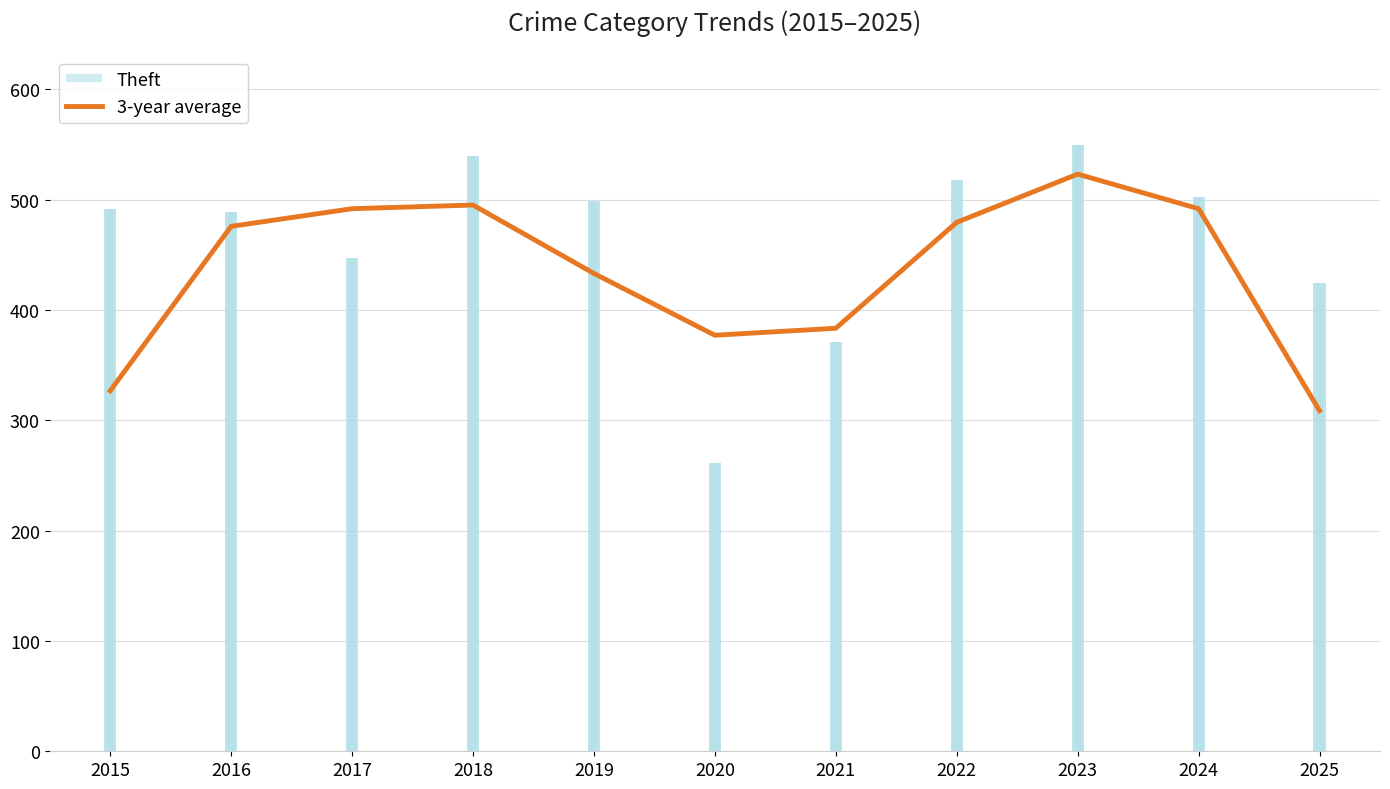

Where is 3-year average nearest to the value 415?

2019